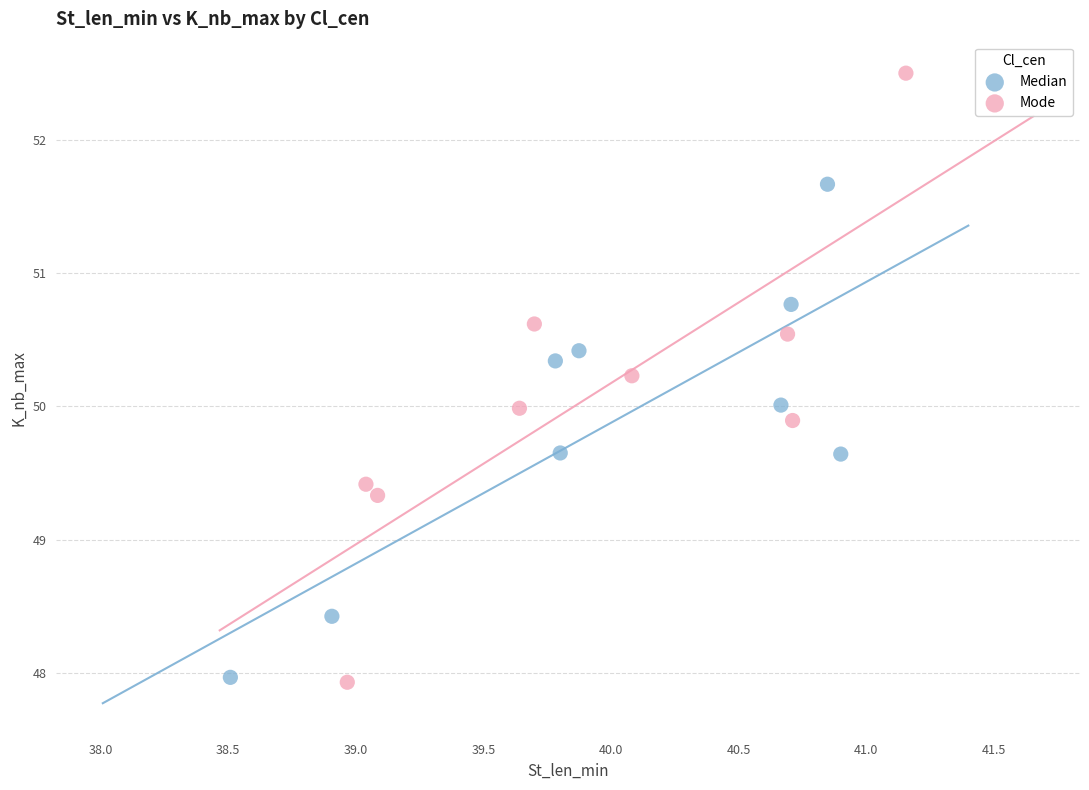

Which series has the largest Y range (max minus min)?

Mode